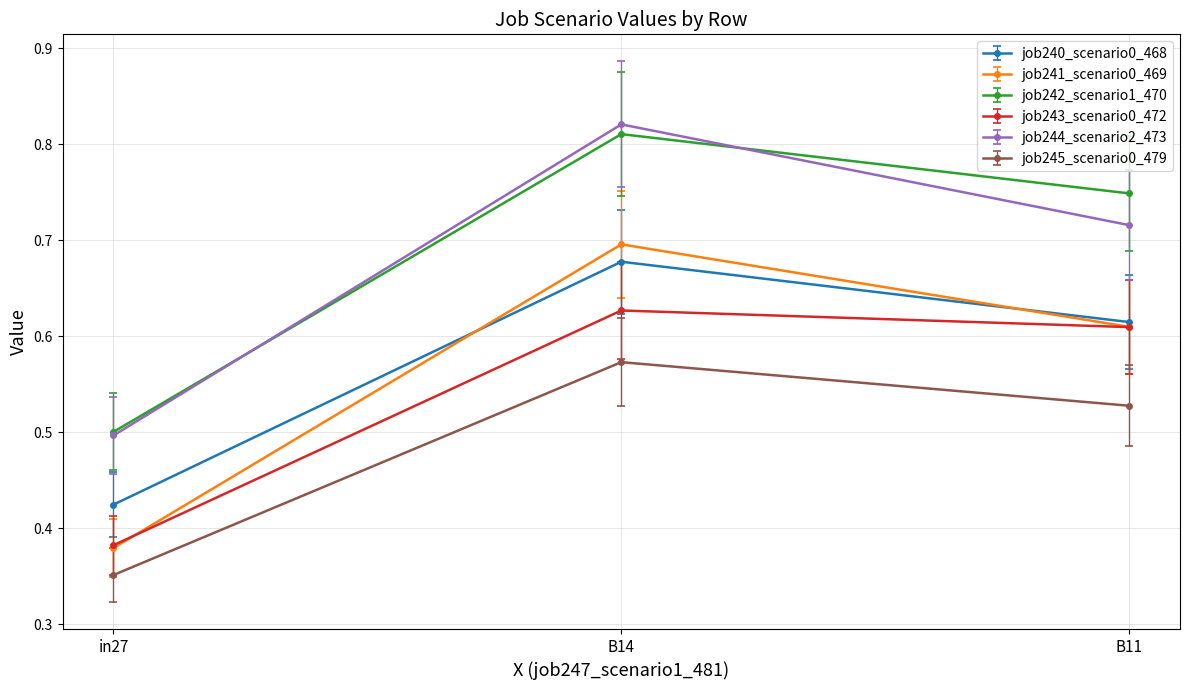

At which label is job245_scenario0_479 closest to 0?

in27